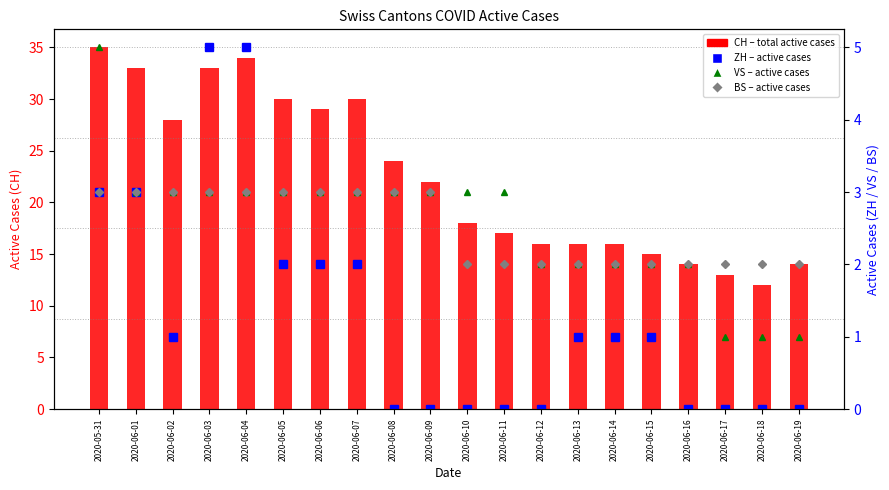

What position from the left is 2020-06-16?

17